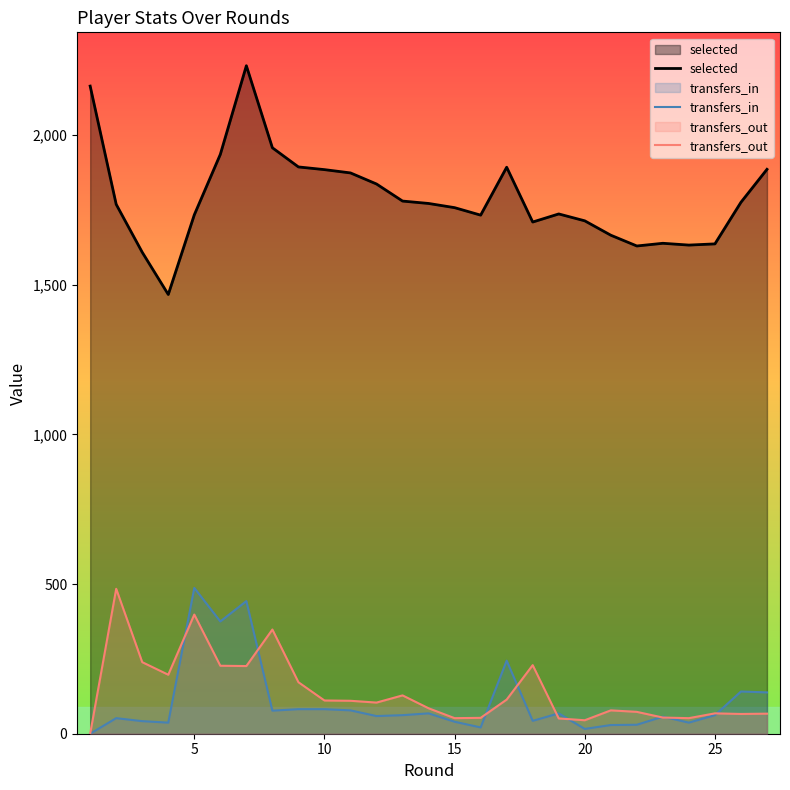

Count the number of categories in the chart.

27